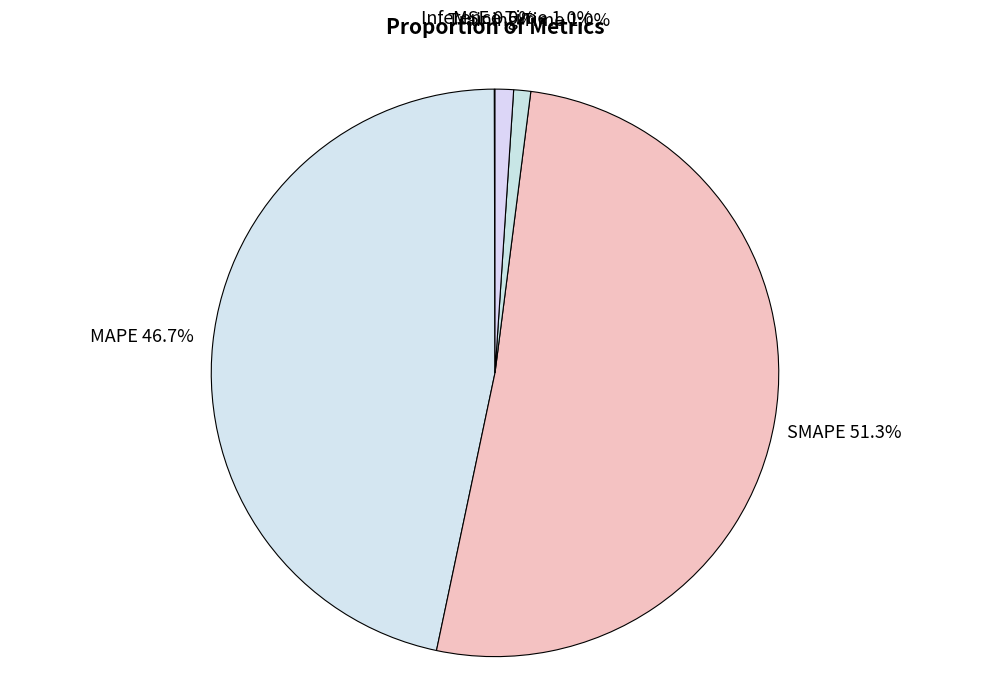

Which slice is the largest?

SMAPE